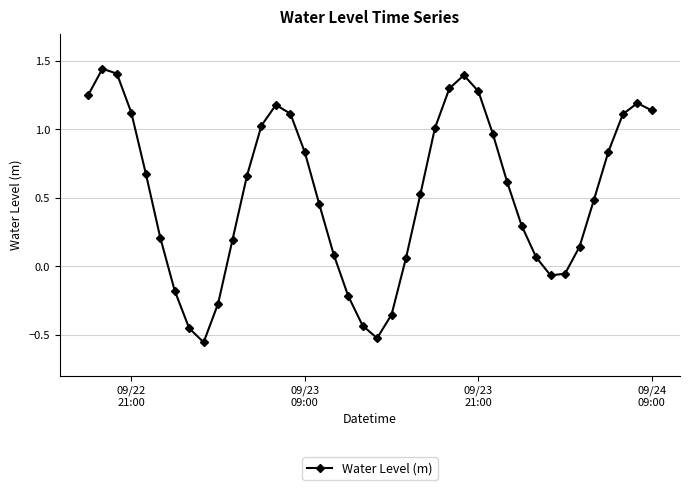

How many interior local valleys (lower than both neighbors) does the data have?

3